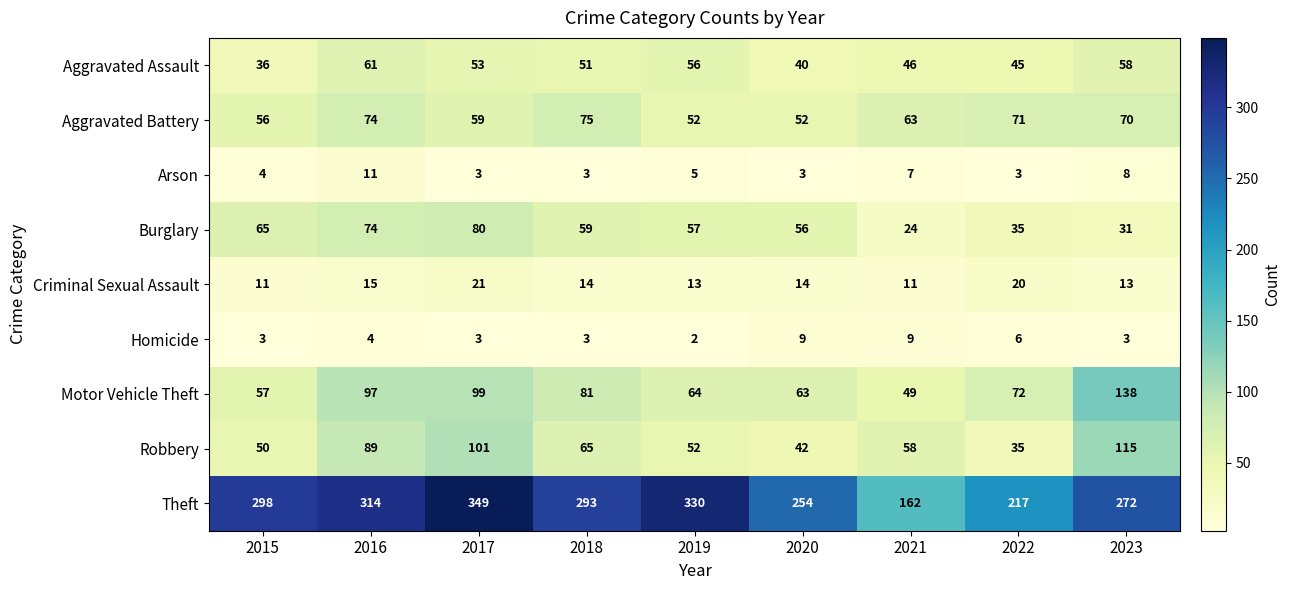

Where is Theft nearest to the value 255?

2020